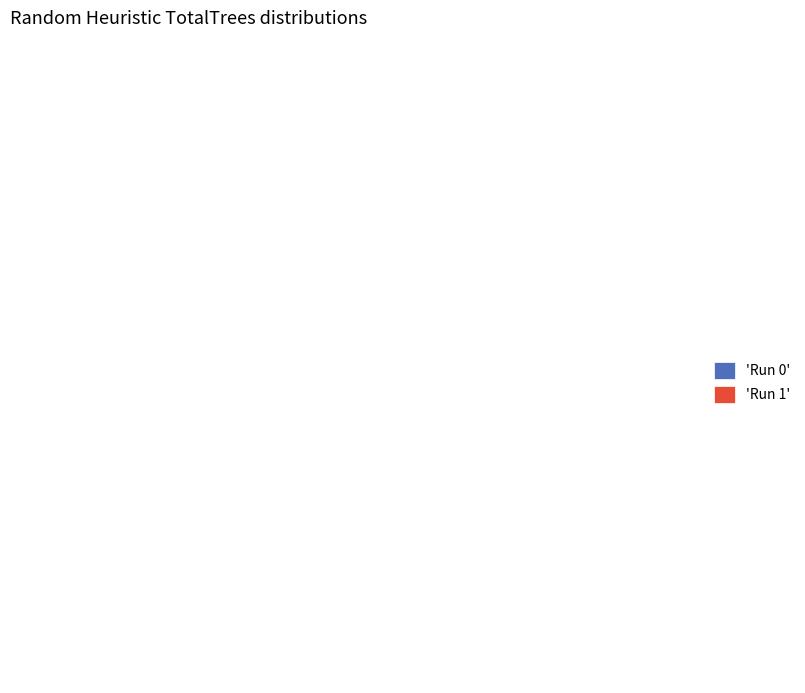

The Run 1 slice represents 30% of the pie. True or false?

False